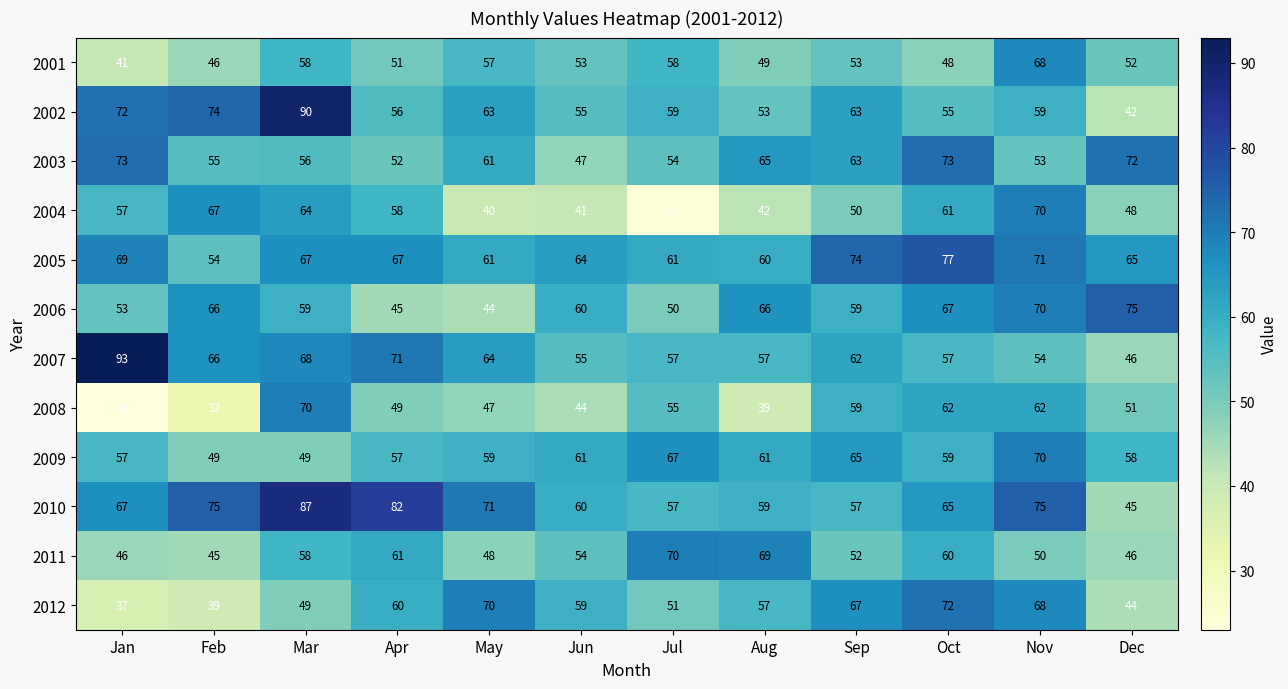

The value of 2012 at Mar is 49. True or false?

True